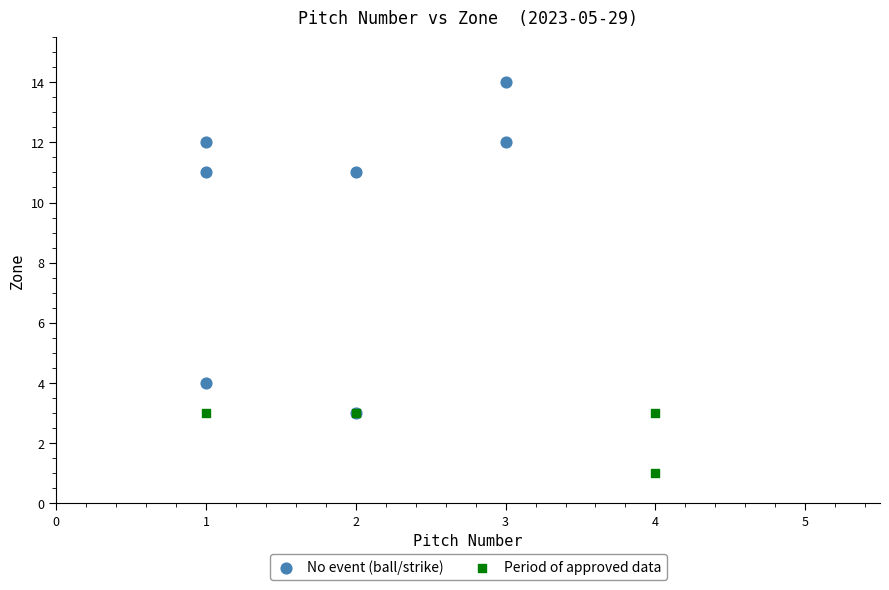

Which series has the widest spread of Y values?

No event (ball/strike)